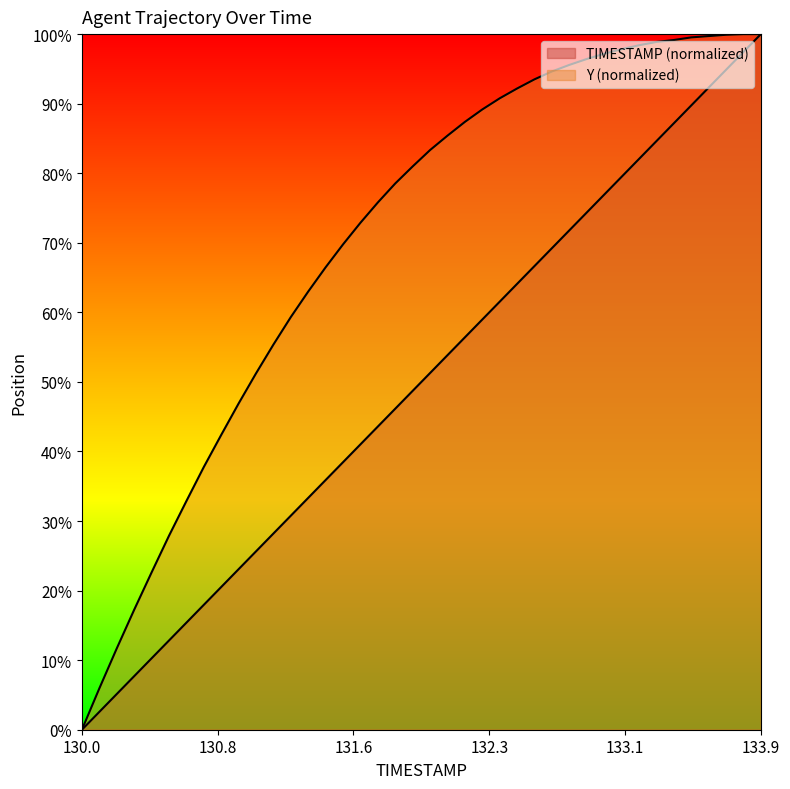

At how many categories does at least one series exceed 95?

12